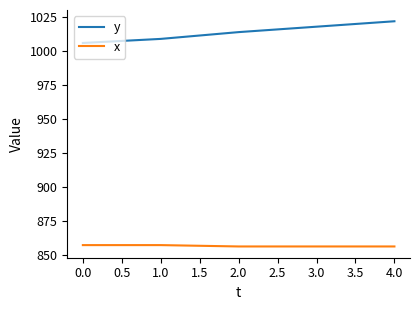

The x series shows 439 at 0.0. True or false?

False